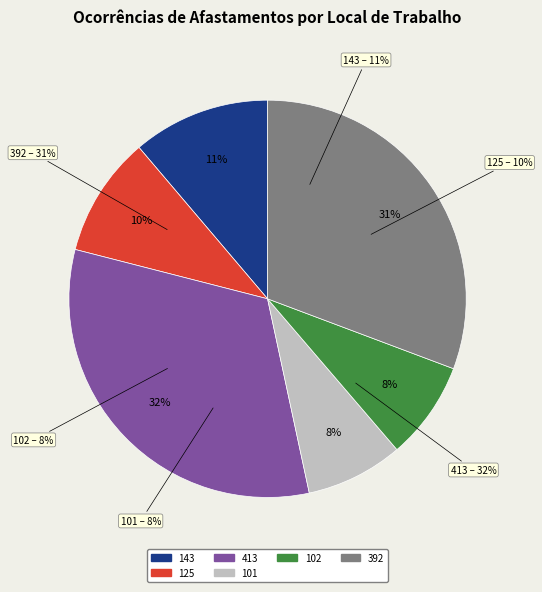

Is there any slice that represents more than half of the pie?

No